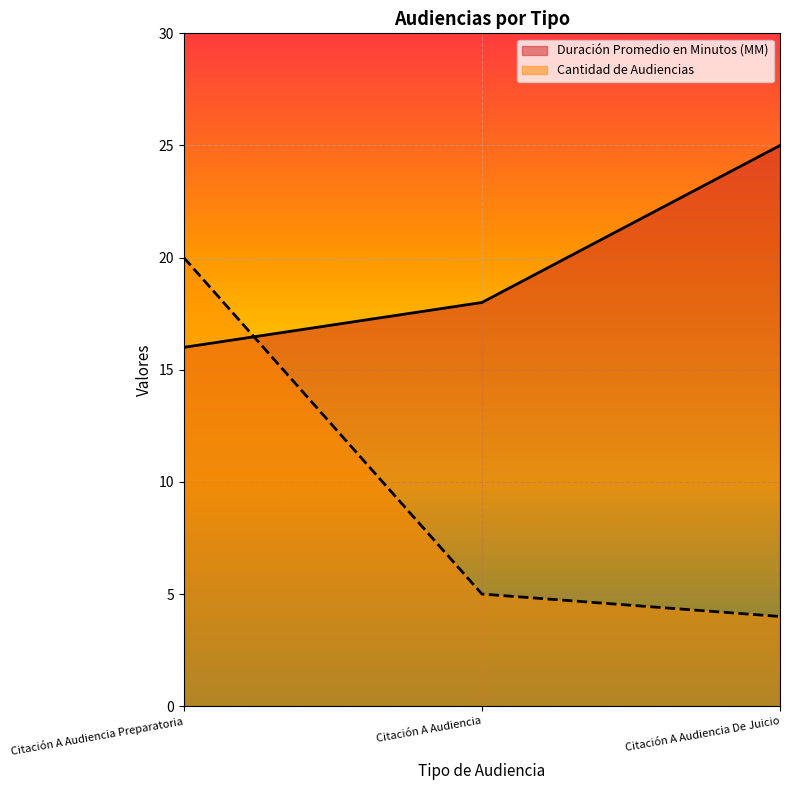

What is the sum of all Cantidad de Audiencias values?

29